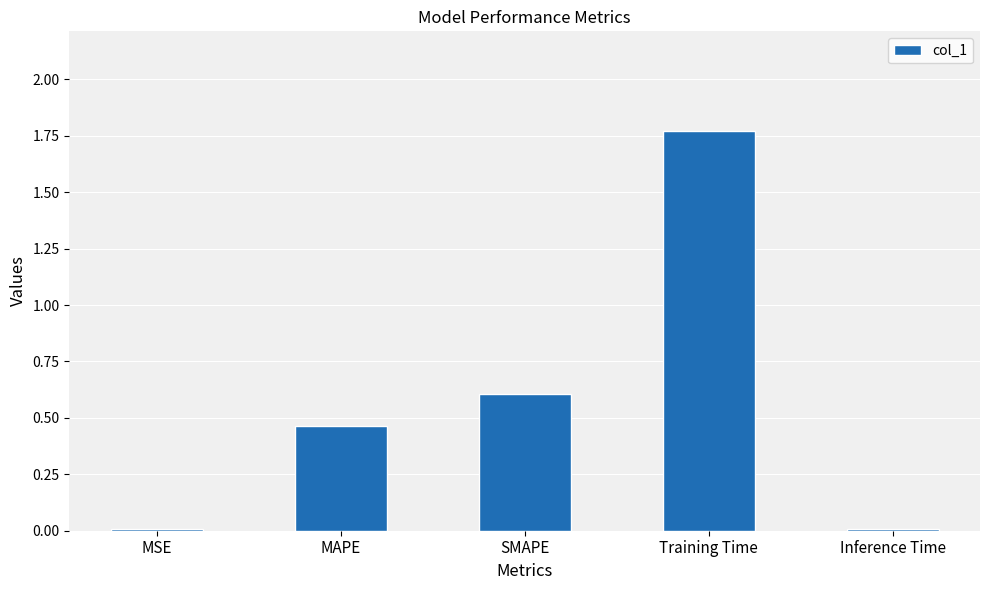

The value at MAPE is 0.7. True or false?

False